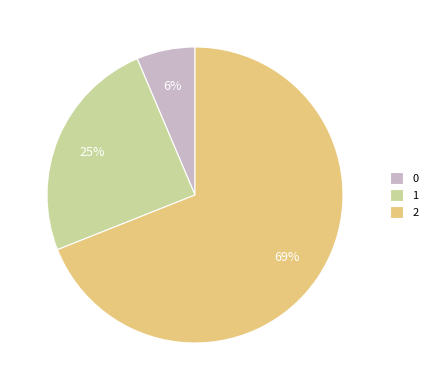

Is it true that 2 is 74% of the pie?

False